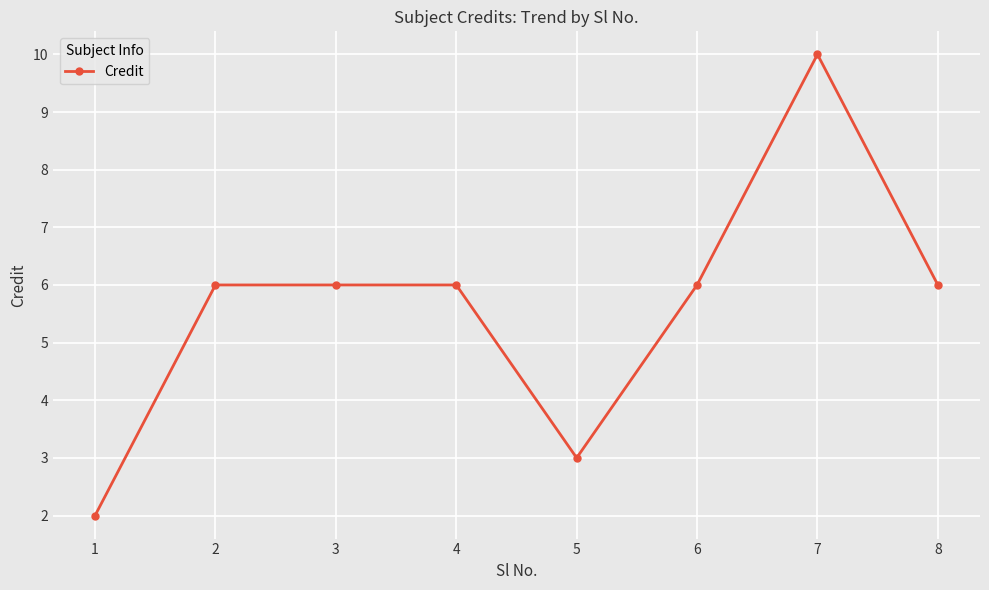

What is the value of the 2nd point from the left?

6